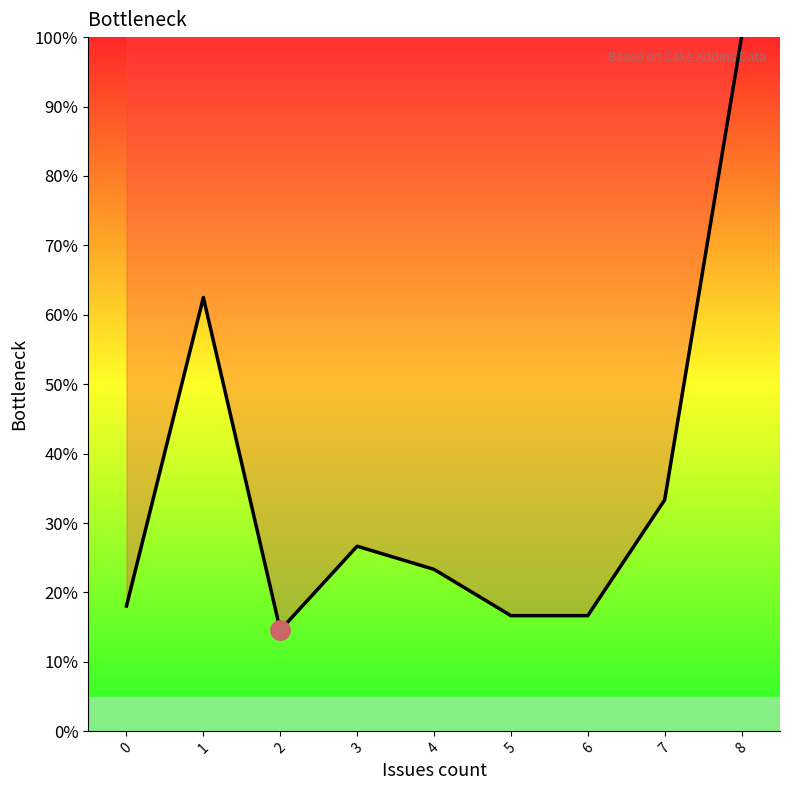

Is it true that the value at 8 is 42.8?

False